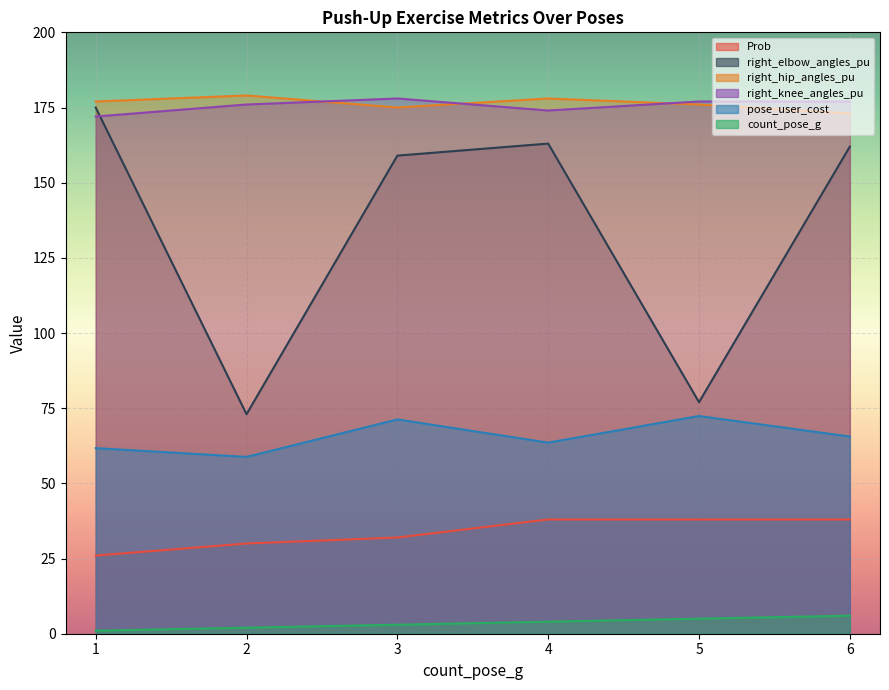

Reading left to right, what are all the values shown in this chart?

Prob: 1=26.0	2=30.0	3=32.0	4=38.0	5=38.0	6=38.0
right_elbow_angles_pu: 1=175.0	2=73.0	3=159.0	4=163.0	5=77.0	6=162.0
right_hip_angles_pu: 1=177.0	2=179.0	3=175.0	4=178.0	5=176.0	6=173.0
right_knee_angles_pu: 1=172.0	2=176.0	3=178.0	4=174.0	5=177.0	6=177.0
pose_user_cost: 1=61.7	2=58.8	3=71.3	4=63.6	5=72.4	6=65.6
count_pose_g: 1=1.0	2=2.0	3=3.0	4=4.0	5=5.0	6=6.0